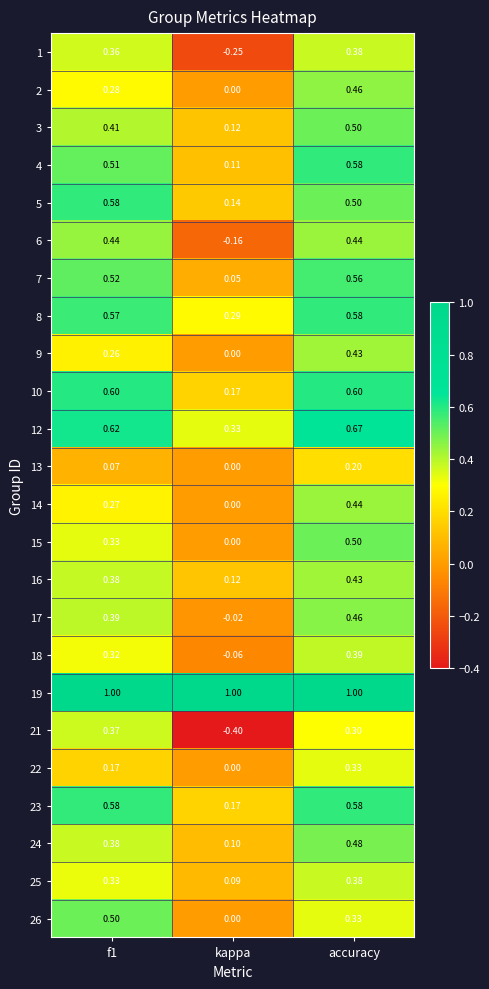

At which category is the sum across all series the highest?

accuracy